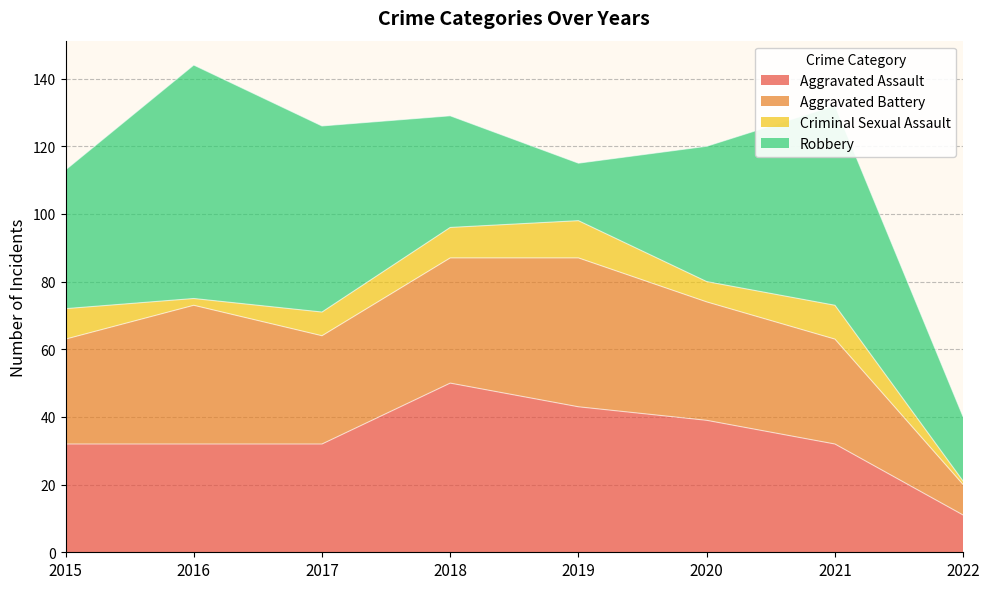

How many intersections are there between Aggravated Battery and Robbery?

2